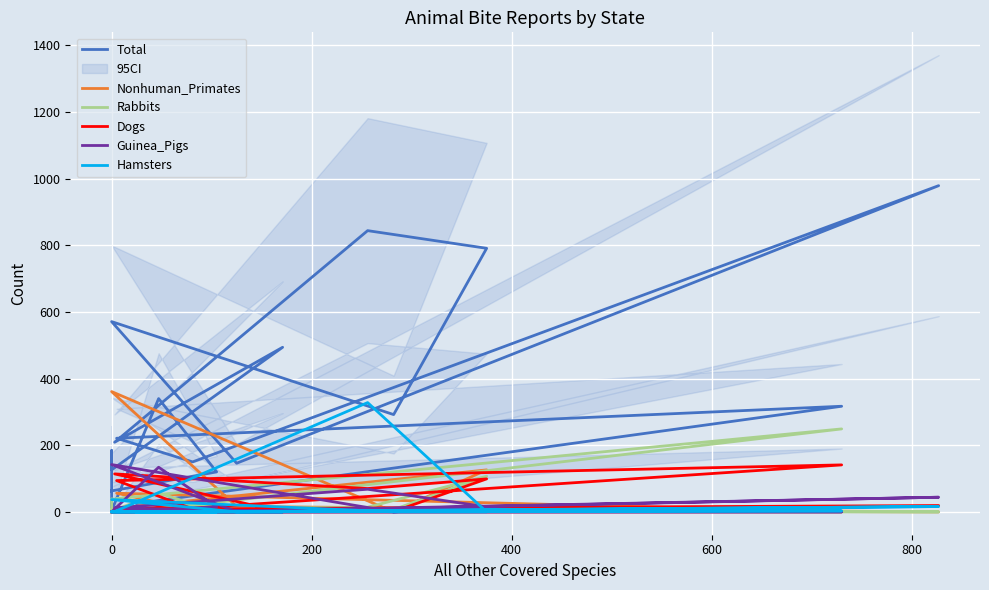

What is the maximum value shown in the chart?

979